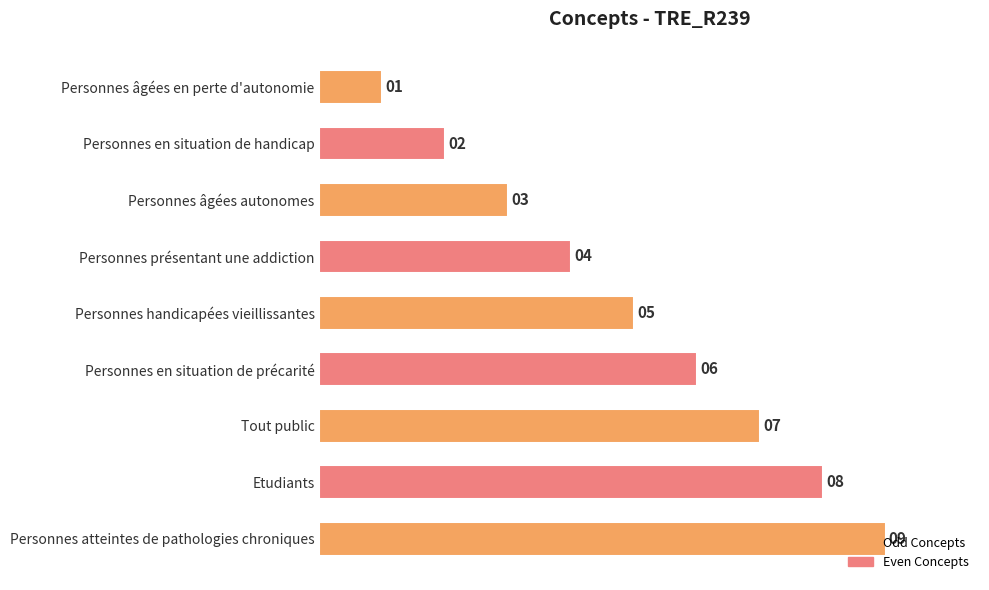

Rank the categories by value from highest to lowest.

Personnes atteintes de pathologies chroniques, Etudiants, Tout public, Personnes en situation de précarité, Personnes handicapées vieillissantes, Personnes présentant une addiction, Personnes âgées autonomes, Personnes en situation de handicap, Personnes âgées en perte d'autonomie